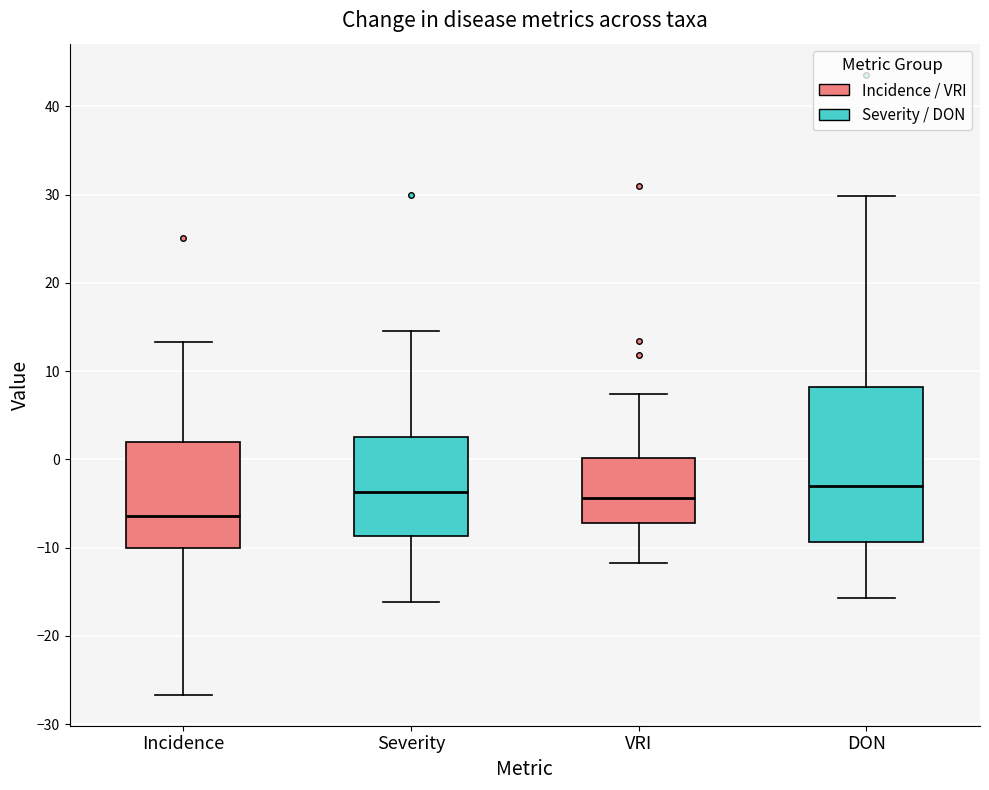

Comparing the boxes themselves (not the whiskers), which one is the tallest?

DON